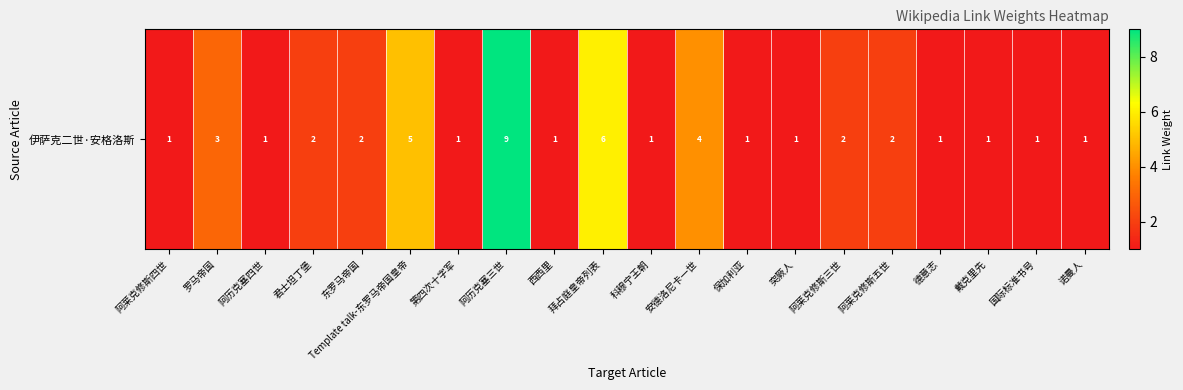

List the labels in order of value, smallest first.

阿莱克修斯四世, 阿历克塞四世, 第四次十字军, 西西里, 科穆宁王朝, 保加利亚, 突厥人, 德意志, 戴克里先, 国际标准书号, 诺曼人, 君士坦丁堡, 东罗马帝国, 阿莱克修斯三世, 阿莱克修斯五世, 罗马帝国, 安德洛尼卡一世, Template talk-东罗马帝国皇帝, 拜占庭皇帝列表, 阿历克塞三世